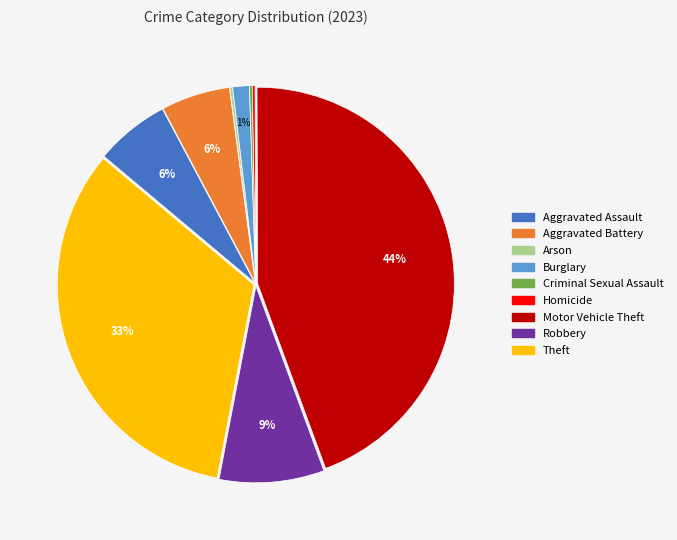

Which slice is the largest?

Motor Vehicle Theft